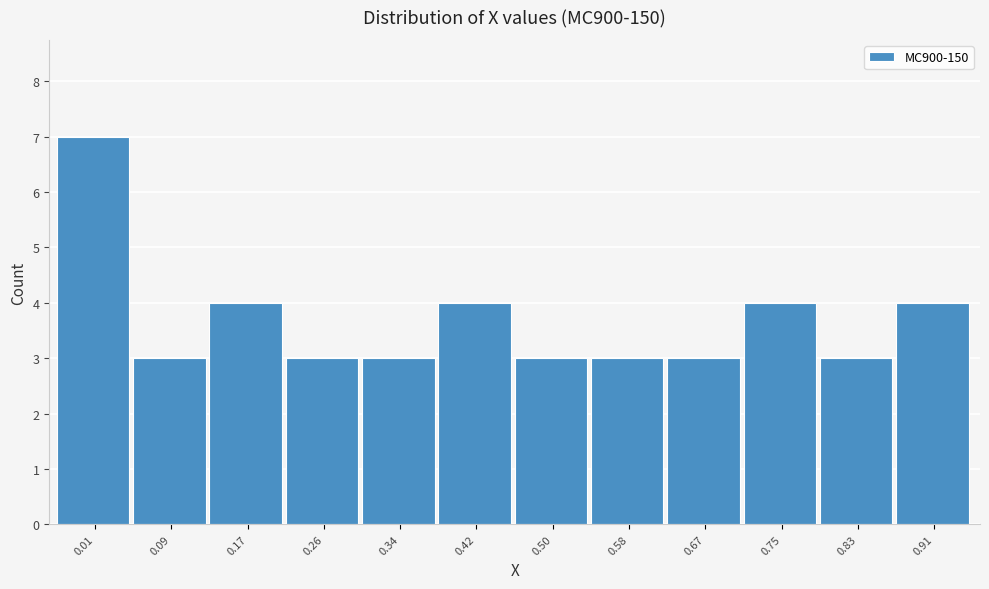

Reading right to left, transcribe all the data shown in this chart.

4	3	4	3	3	3	4	3	3	4	3	7